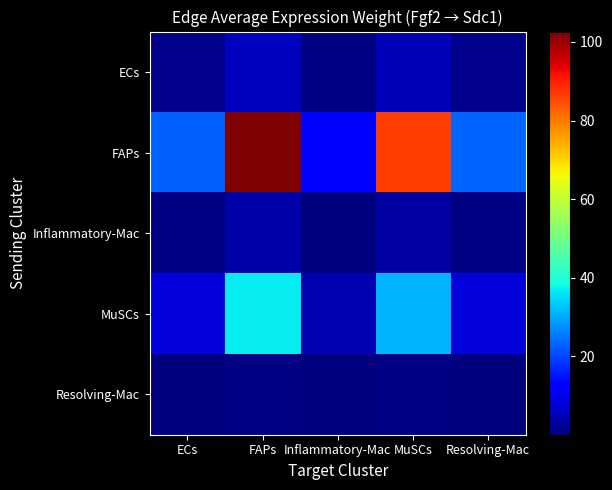

Reading left to right, transcribe all the data shown in this chart.

ECs: ECs=1.3	FAPs=6.1	Inflammatory-Mac=0.7	MuSCs=5.1	Resolving-Mac=1.4
FAPs: ECs=22.8	FAPs=102.6	Inflammatory-Mac=12.7	MuSCs=87.0	Resolving-Mac=23.0
Inflammatory-Mac: ECs=0.9	FAPs=4.0	Inflammatory-Mac=0.5	MuSCs=3.4	Resolving-Mac=0.9
MuSCs: ECs=8.1	FAPs=36.7	Inflammatory-Mac=4.5	MuSCs=31.1	Resolving-Mac=8.2
Resolving-Mac: ECs=0.2	FAPs=0.9	Inflammatory-Mac=0.1	MuSCs=0.7	Resolving-Mac=0.2